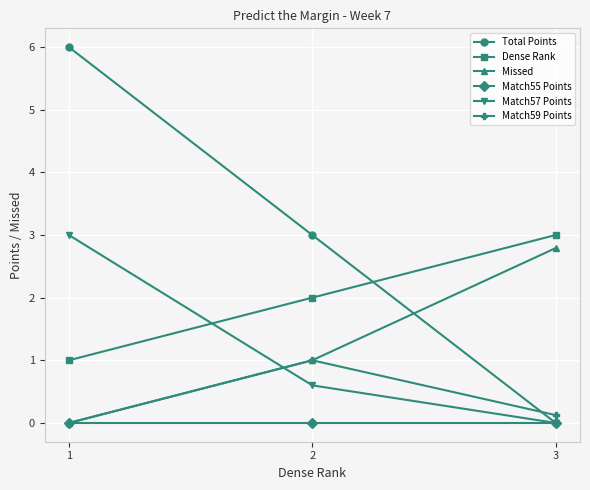

Reading left to right, transcribe all the data shown in this chart.

Total Points: 1=6.0	2=3.0	3=0.0
Dense Rank: 1=1.0	2=2.0	3=3.0
Missed: 1=0.0	2=1.0	3=2.8
Match55 Points: 1=0.0	2=0.0	3=0.0
Match57 Points: 1=3.0	2=0.6	3=0.0
Match59 Points: 1=0.0	2=1.0	3=0.1